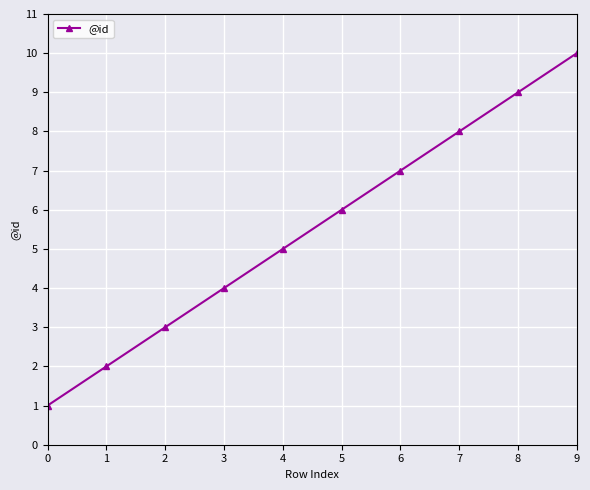

List the labels in order of value, largest first.

9, 8, 7, 6, 5, 4, 3, 2, 1, 0